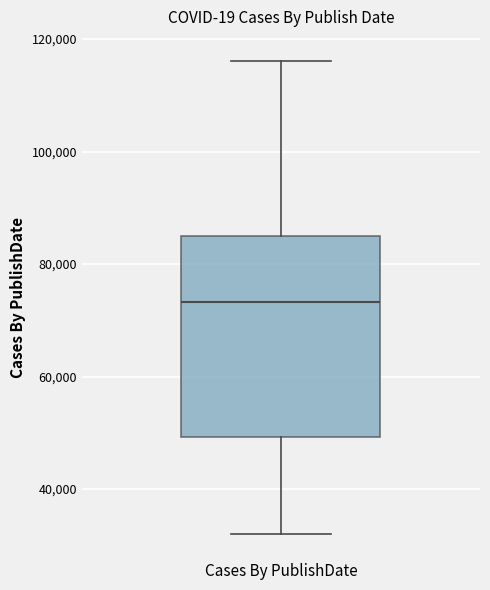

Read this box plot against the y-axis: the position of the median line, the range covered by the box, and the ends of both whiskers. The values are not printed on the chart, so give them approximately, as read against the axis.

median 74000, box 50000 to 86000, whiskers 32000 to 116000